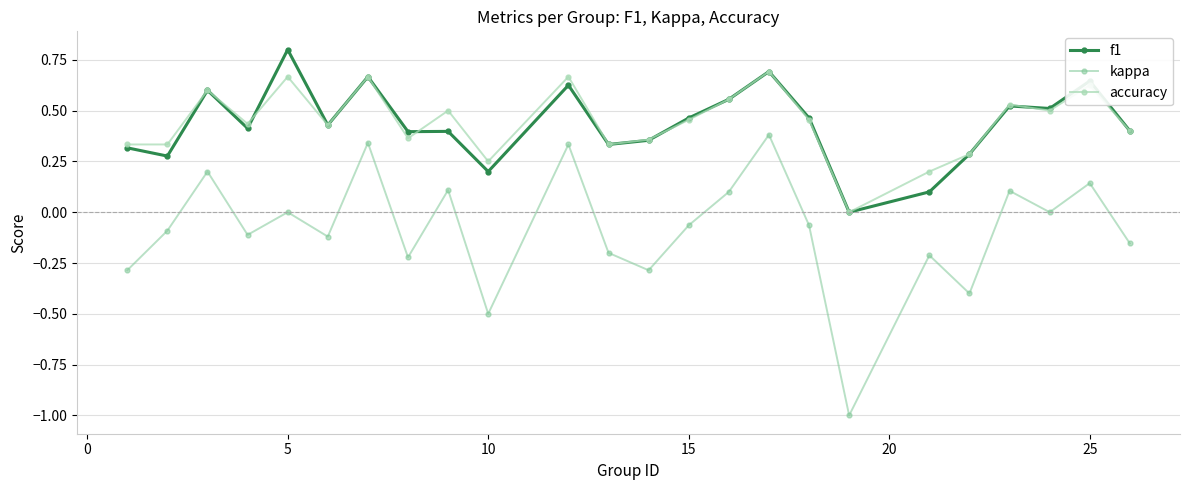

Which series has the widest spread of values?

kappa